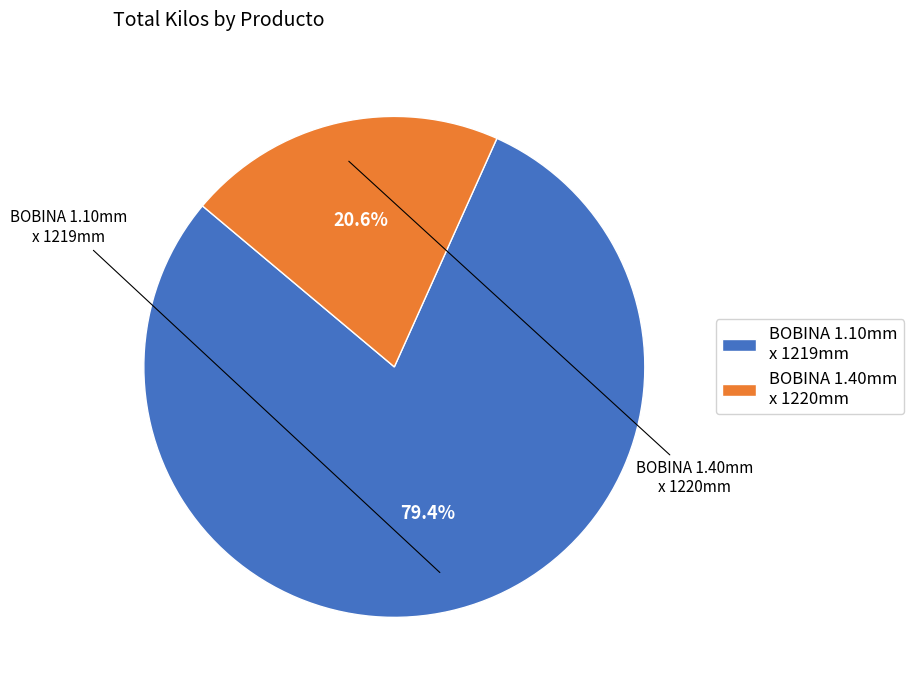

Which category accounts for the majority?

BOBINA 1.10mm x 1219mm